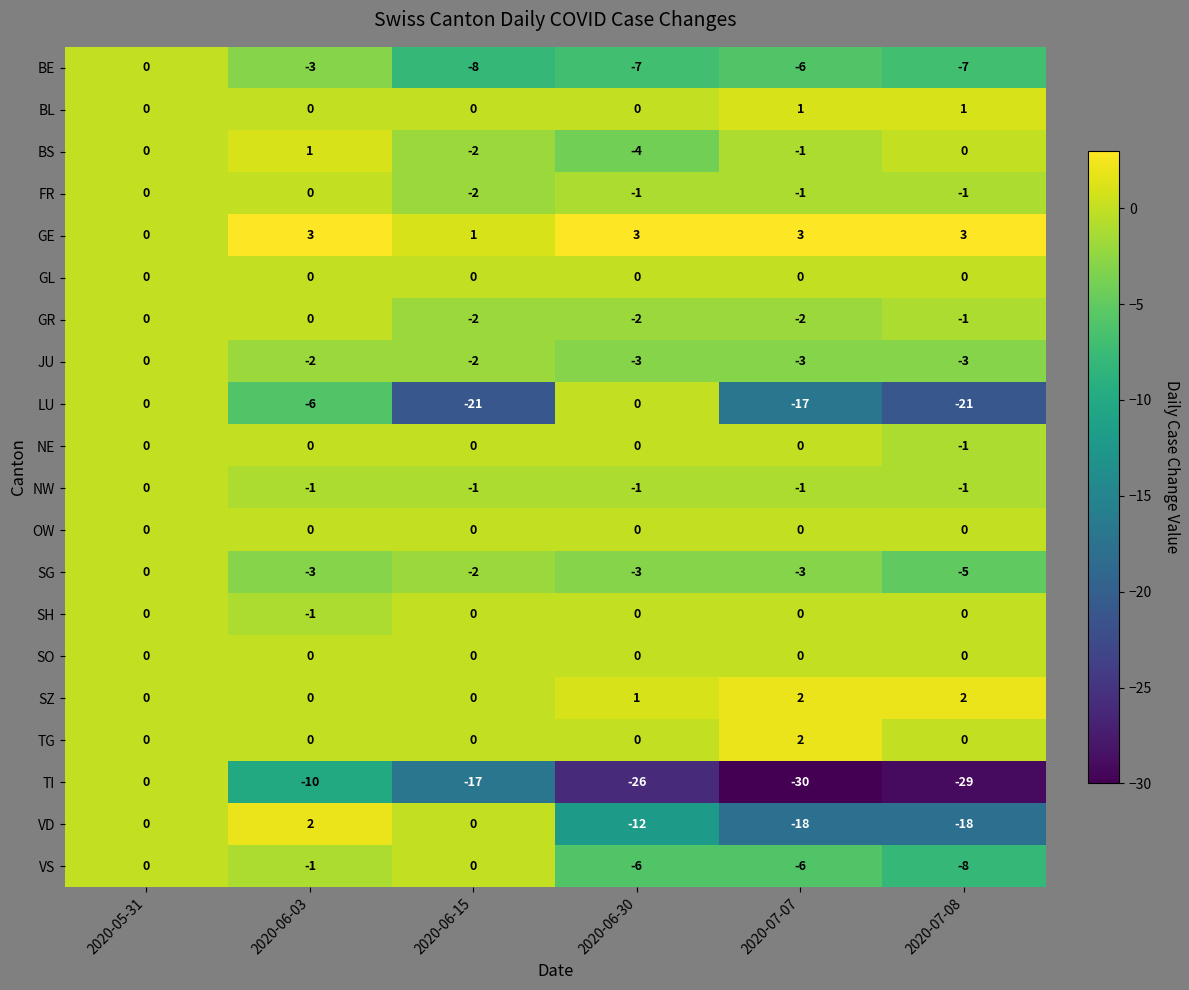

At which category is the sum across all series the highest?

2020-05-31